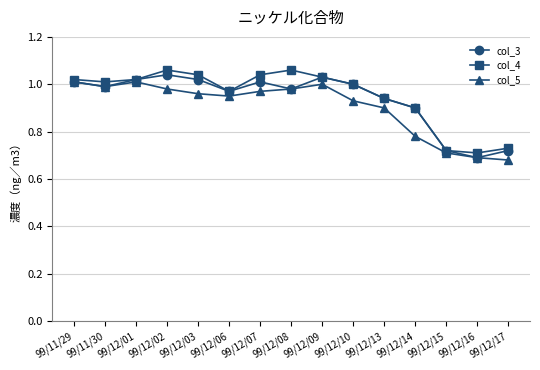

Which series has the largest total across all categories?

col_4